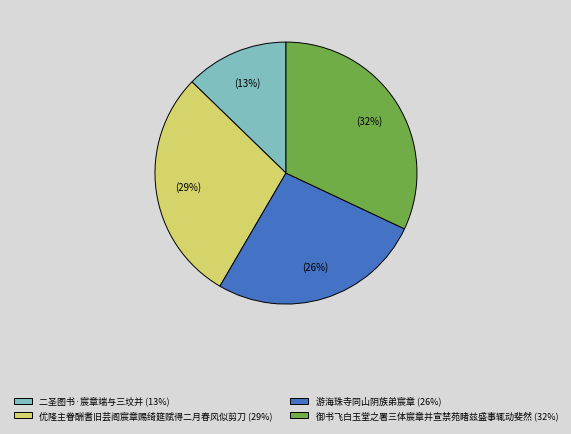

To the nearest percent, what is the difference between the 二圣图书·宸章端与三坟并 and 优隆主眷酬耆旧芸阁宸章赐绮筵赋得二月春风似剪刀 slice percentages?

16%